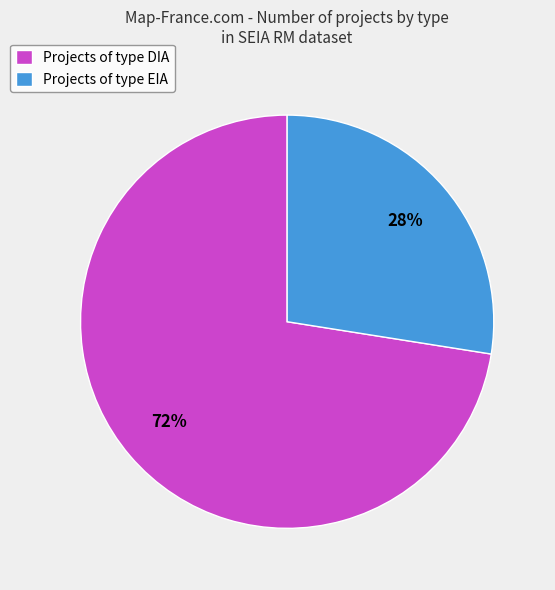

Rank the categories by value from lowest to highest.

Projects of type EIA, Projects of type DIA